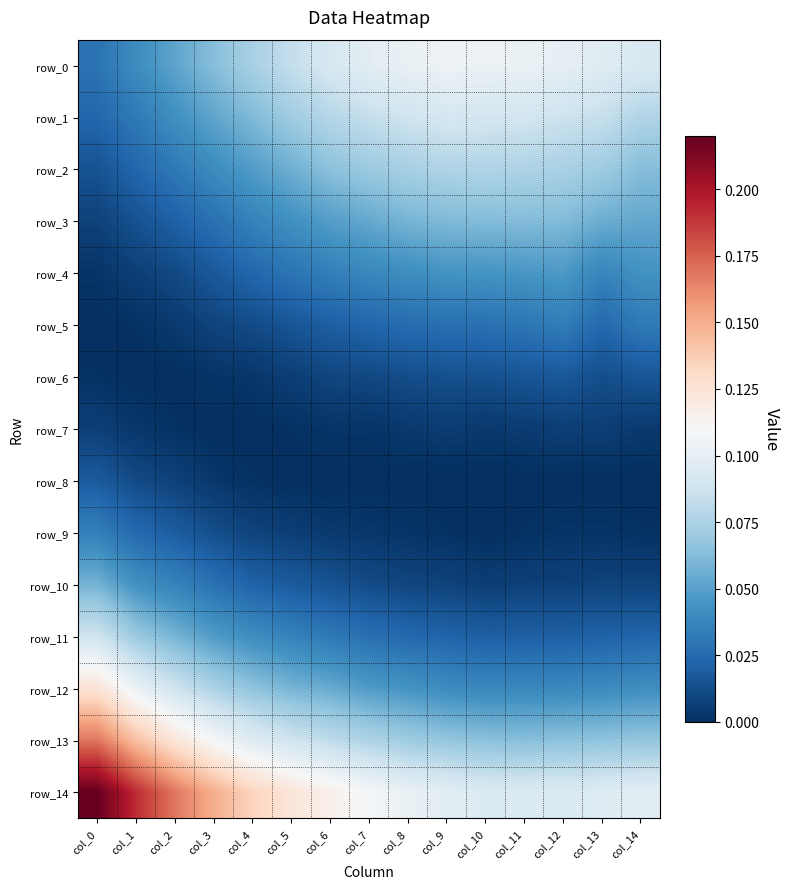

At how many categories does at least one series exceed 0?

15